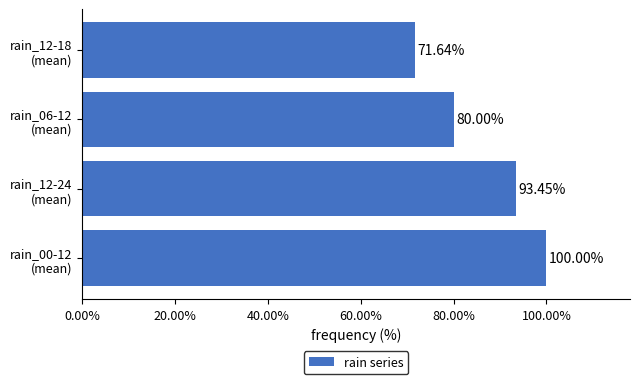

What is the difference between the maximum and minimum values?

0.3